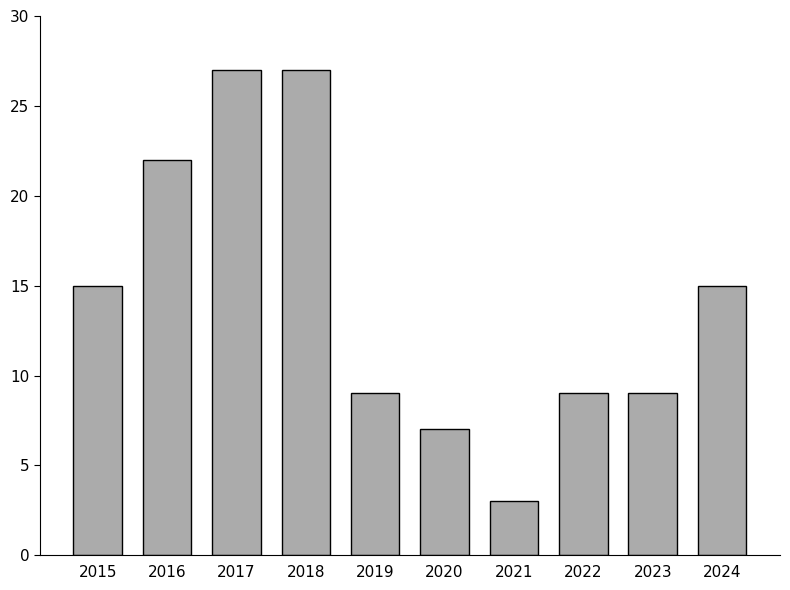

What is the difference between the second highest and second lowest values?

20